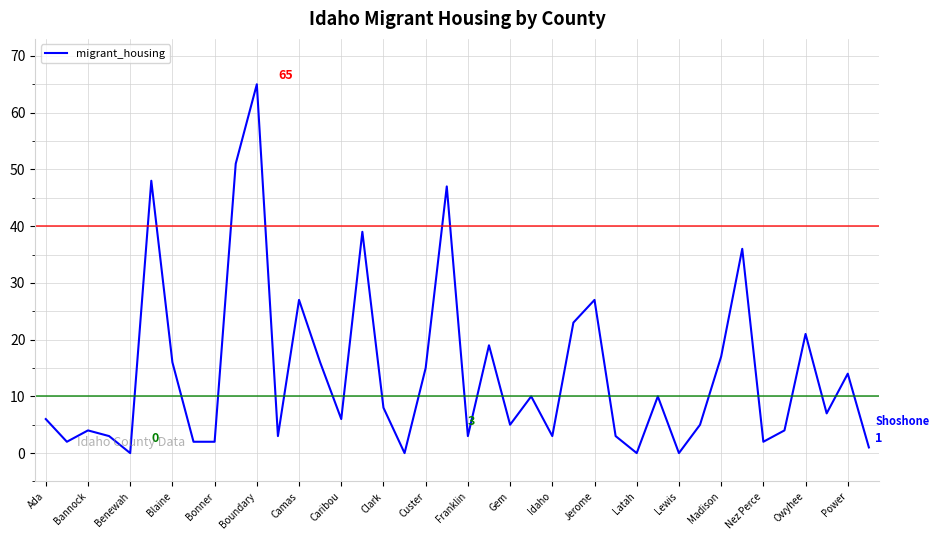

What is the difference between the maximum and minimum values?

65